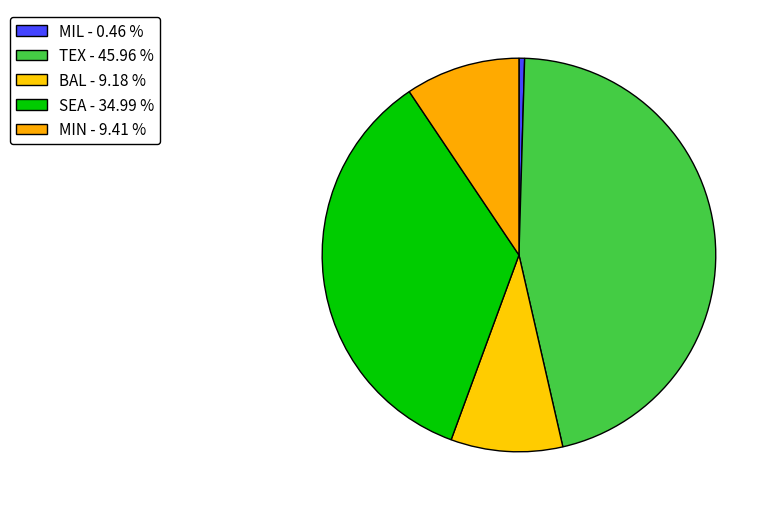

What is the largest slice in the pie chart?

TEX - 45.96 %